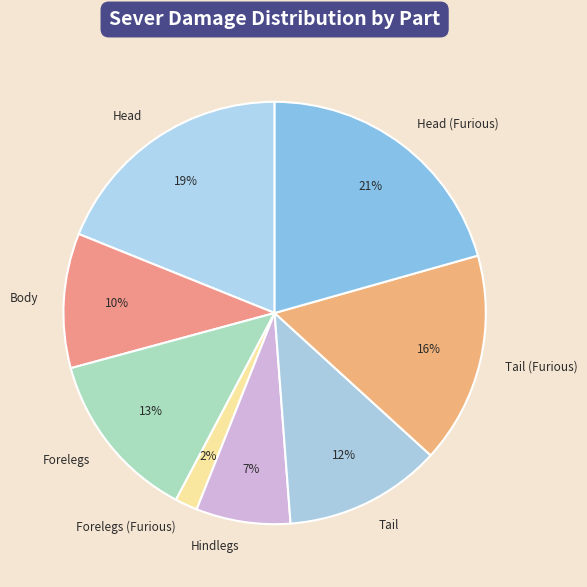

How many slices are in this pie chart?

8